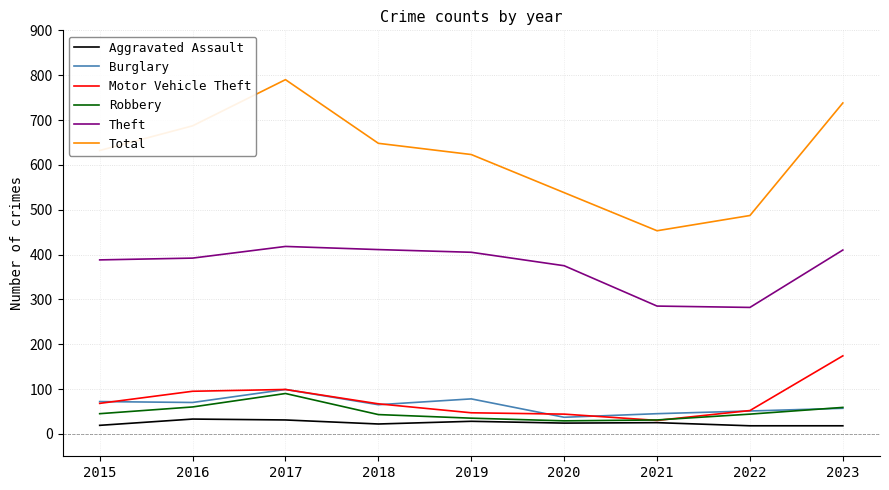

The value of Total at 2018 is 648. True or false?

True